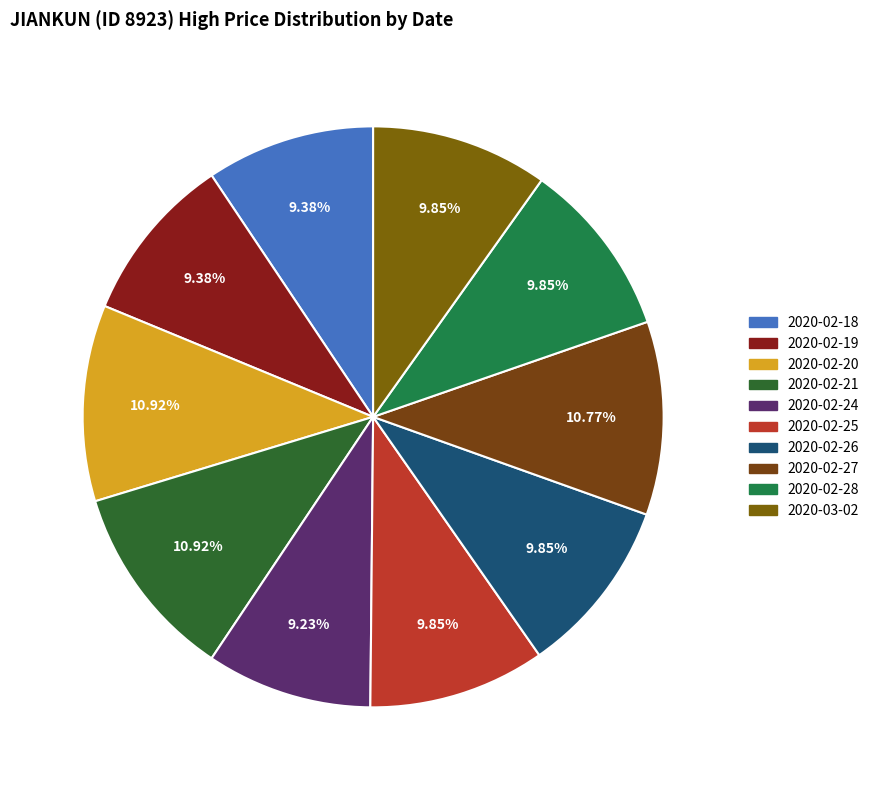

True or false: 2020-02-25 accounts for 18% of the total.

False